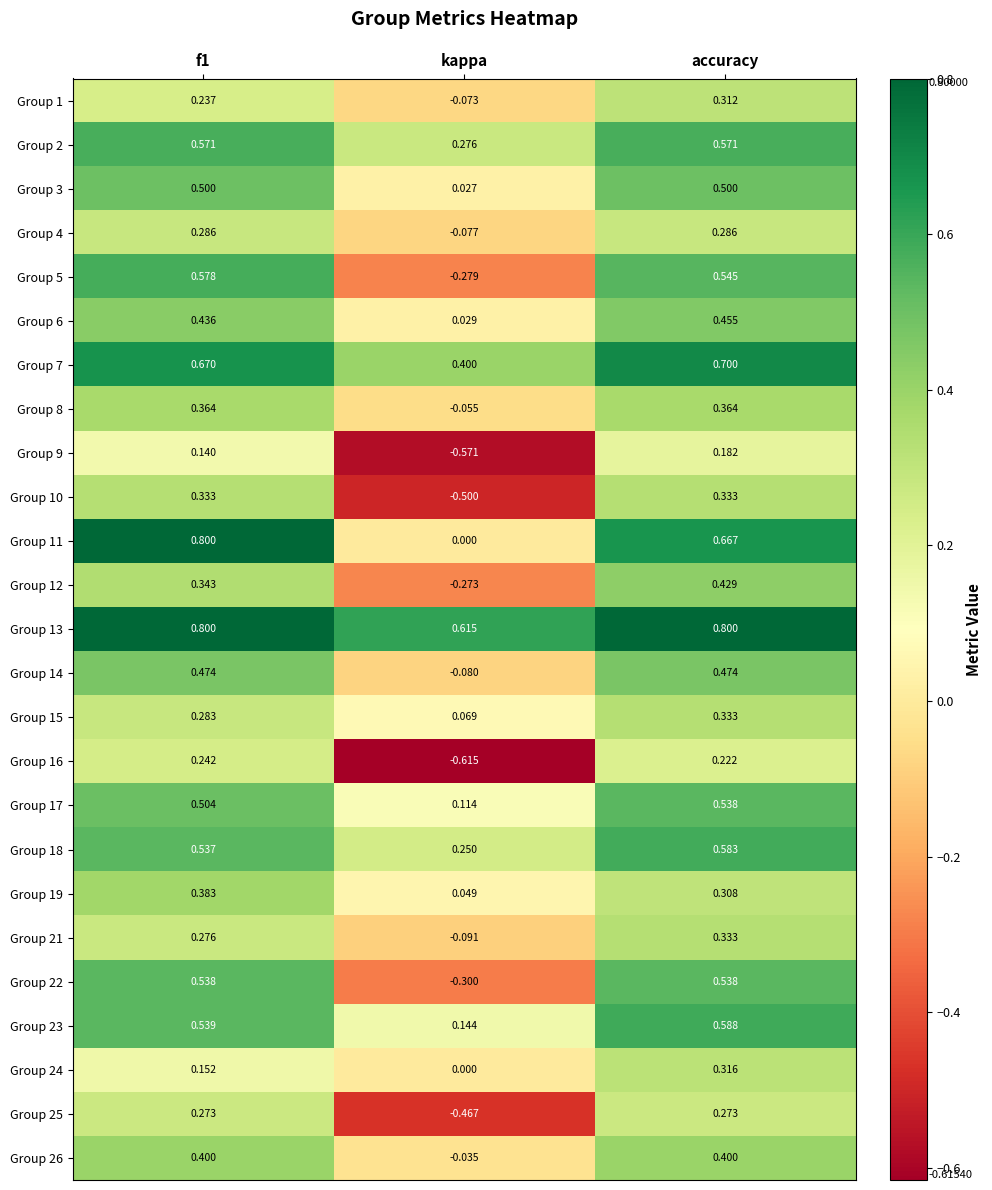

Where is Group 15 nearest to the value 0?

kappa